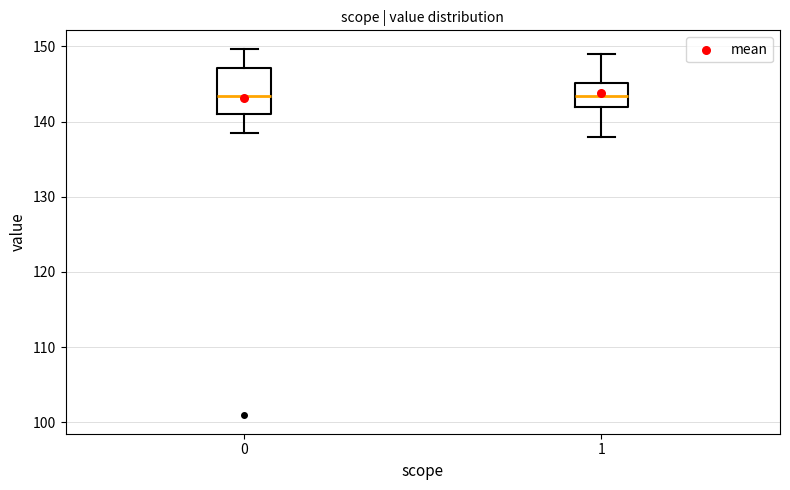

Comparing the boxes themselves (not the whiskers), which one is the tallest?

0